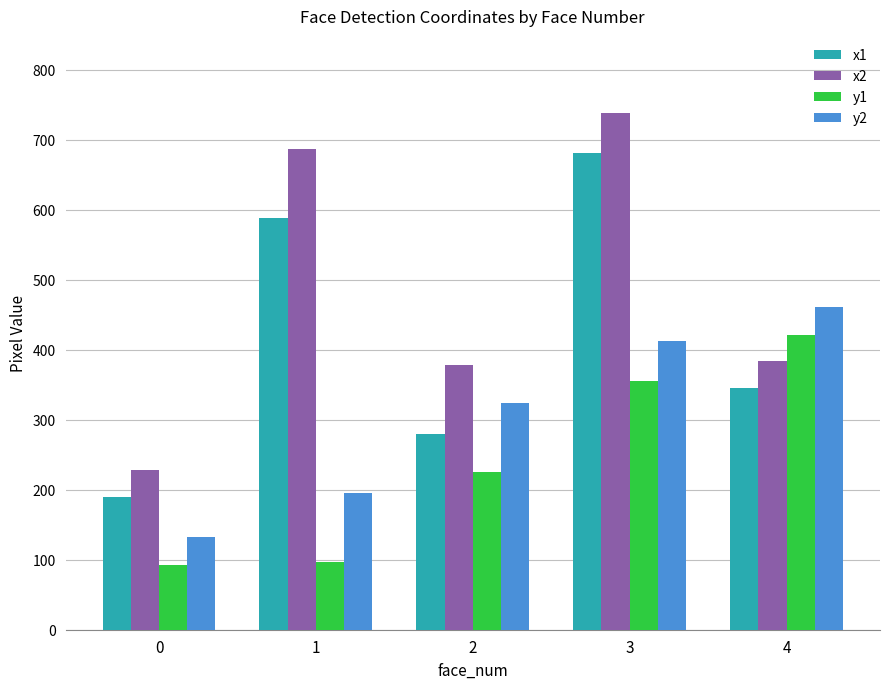

What is the difference between the maximum and minimum values in the x2 series?

510